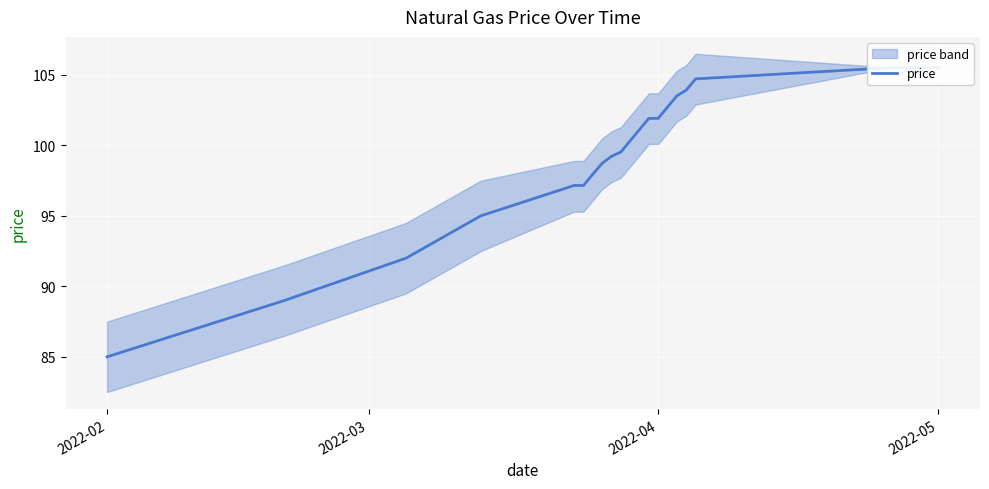

True or false: the data shows 66.9 at 15.

False